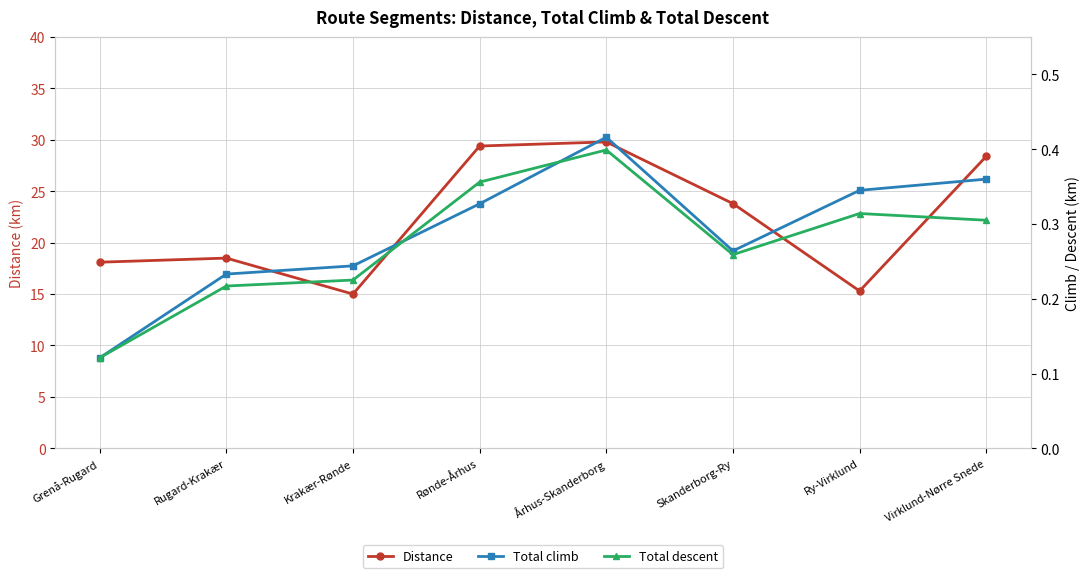

True or false: Distance and Total climb intersect in this chart.

False